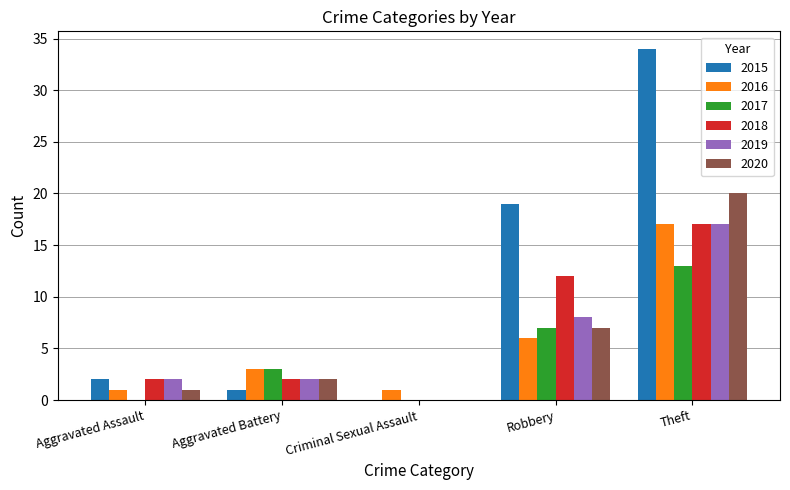

Between Aggravated Battery and Criminal Sexual Assault, which series saw the biggest shift?

2017